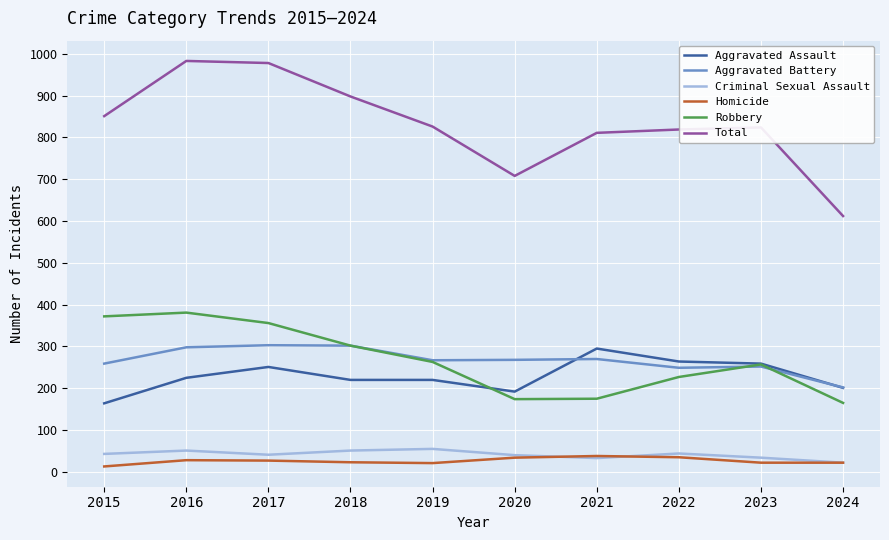

Which series has the largest range (max minus min)?

Total